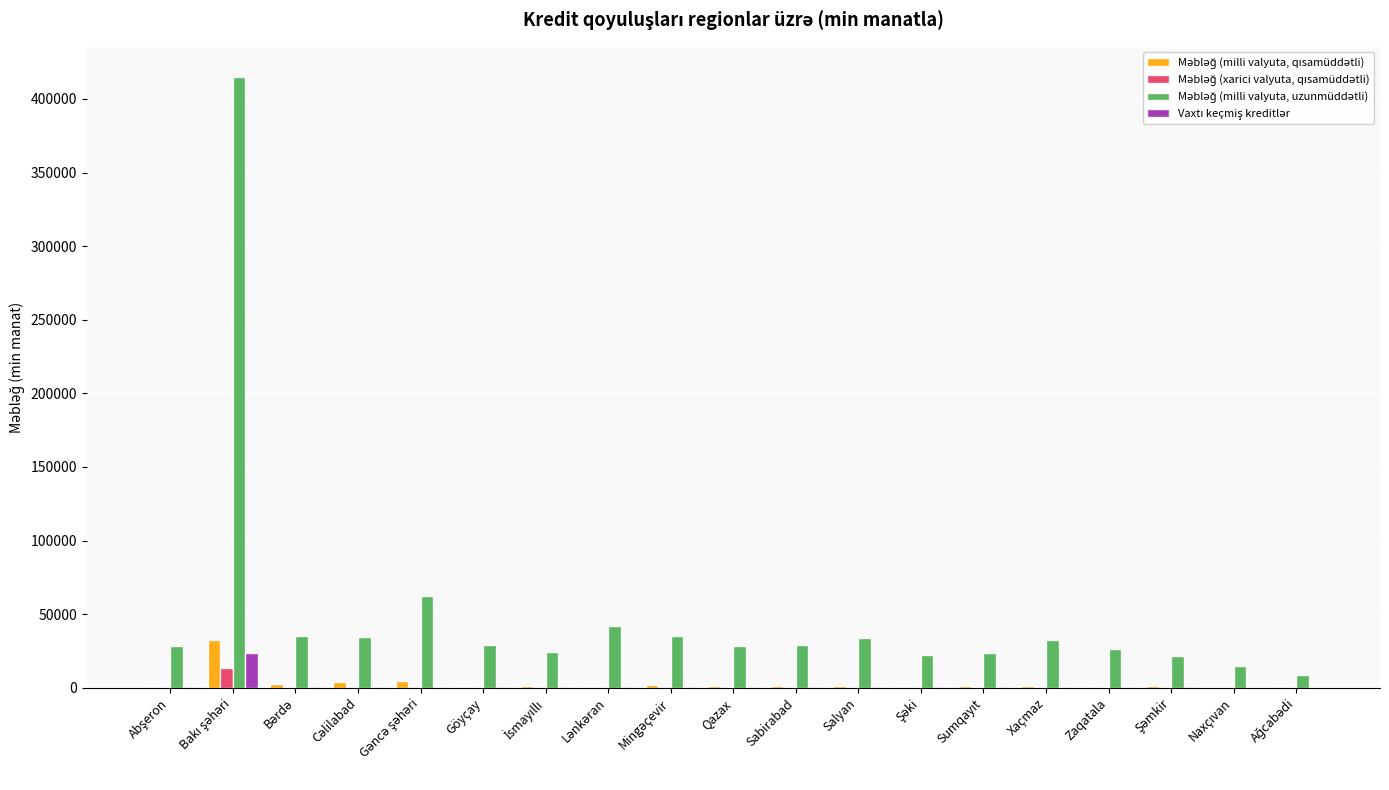

Where is Vaxtı keçmiş kreditlər nearest to the value 11813?

Abşeron